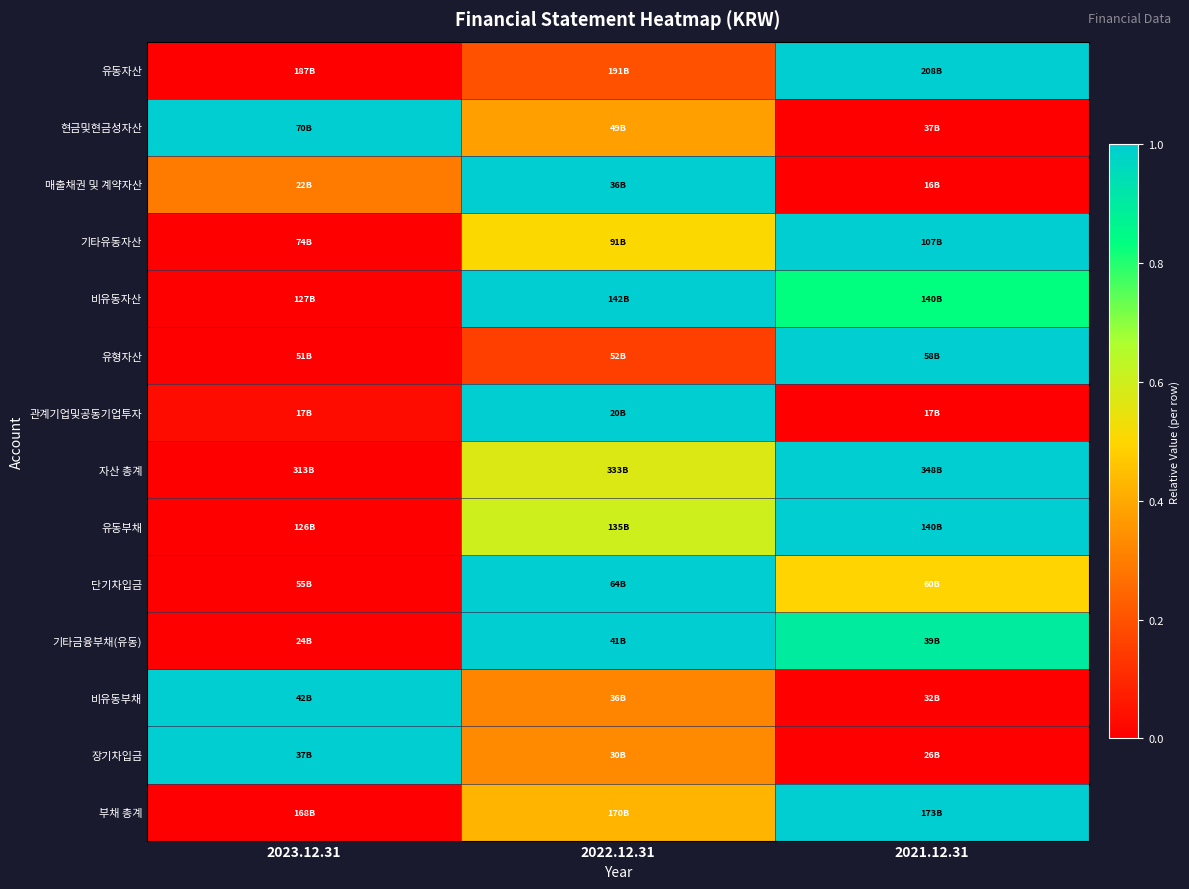

Reading right to left, list all the values displayed in this chart.

유동자산: 2021.12.31=1.0	2022.12.31=0.2	2023.12.31=0.0
현금및현금성자산: 2021.12.31=0.0	2022.12.31=0.4	2023.12.31=1.0
매출채권 및 계약자산: 2021.12.31=0.0	2022.12.31=1.0	2023.12.31=0.3
기타유동자산: 2021.12.31=1.0	2022.12.31=0.5	2023.12.31=0.0
비유동자산: 2021.12.31=0.8	2022.12.31=1.0	2023.12.31=0.0
유형자산: 2021.12.31=1.0	2022.12.31=0.2	2023.12.31=0.0
관계기업및공동기업투자: 2021.12.31=0.0	2022.12.31=1.0	2023.12.31=0.0
자산 총계: 2021.12.31=1.0	2022.12.31=0.6	2023.12.31=0.0
유동부채: 2021.12.31=1.0	2022.12.31=0.6	2023.12.31=0.0
단기차입금: 2021.12.31=0.5	2022.12.31=1.0	2023.12.31=0.0
기타금융부채(유동): 2021.12.31=0.9	2022.12.31=1.0	2023.12.31=0.0
비유동부채: 2021.12.31=0.0	2022.12.31=0.3	2023.12.31=1.0
장기차입금: 2021.12.31=0.0	2022.12.31=0.3	2023.12.31=1.0
부채 총계: 2021.12.31=1.0	2022.12.31=0.4	2023.12.31=0.0